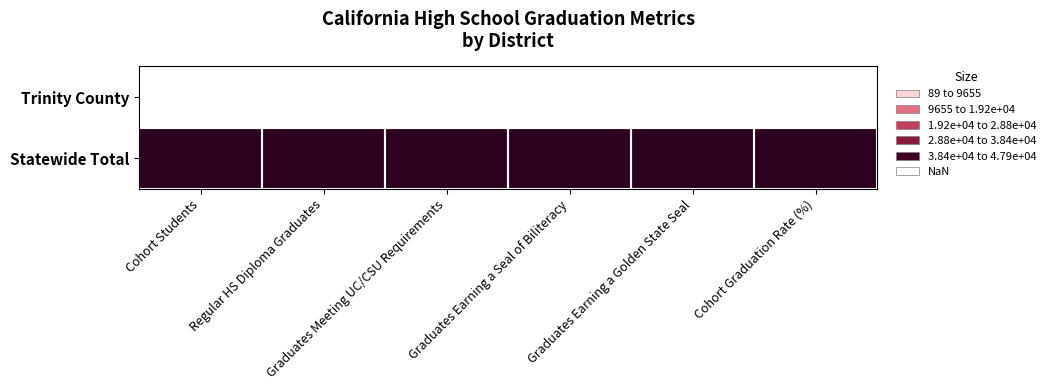

Which series has the largest total across all categories?

Statewide Total